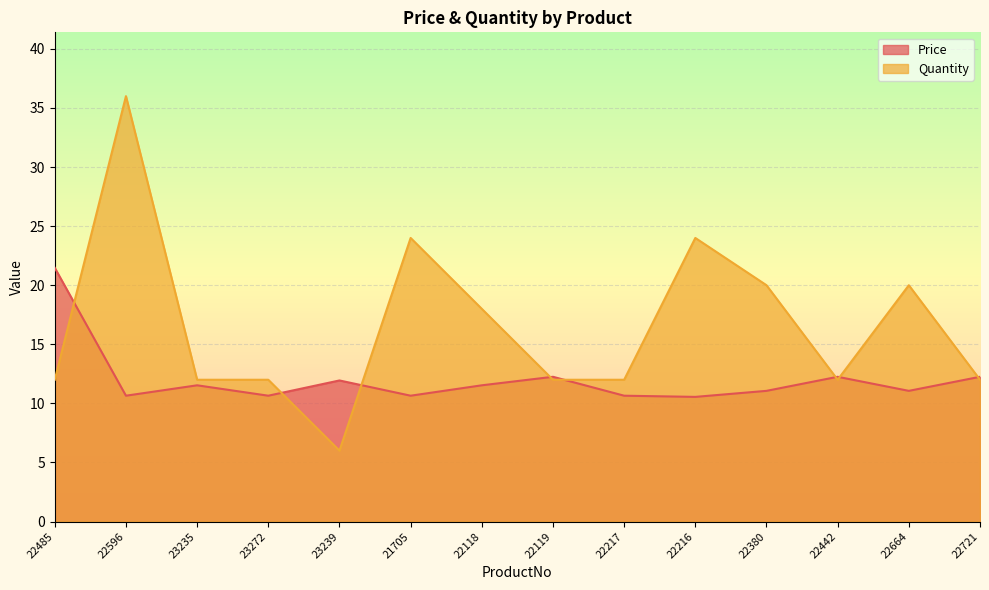

Read the Price value at 22380.

11.1